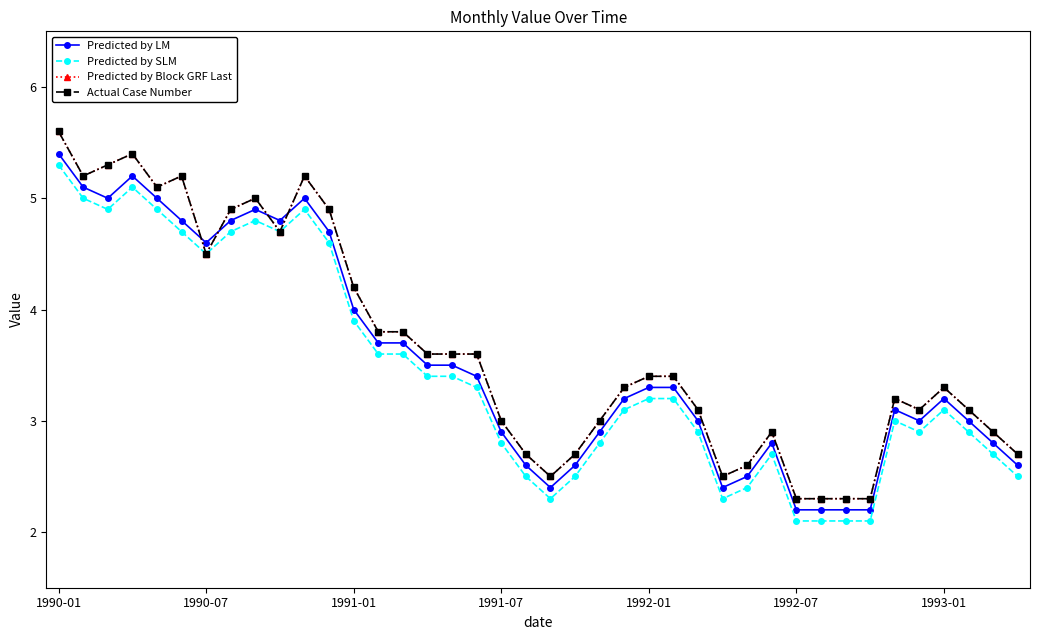

Does the chart have visible grid lines?

No